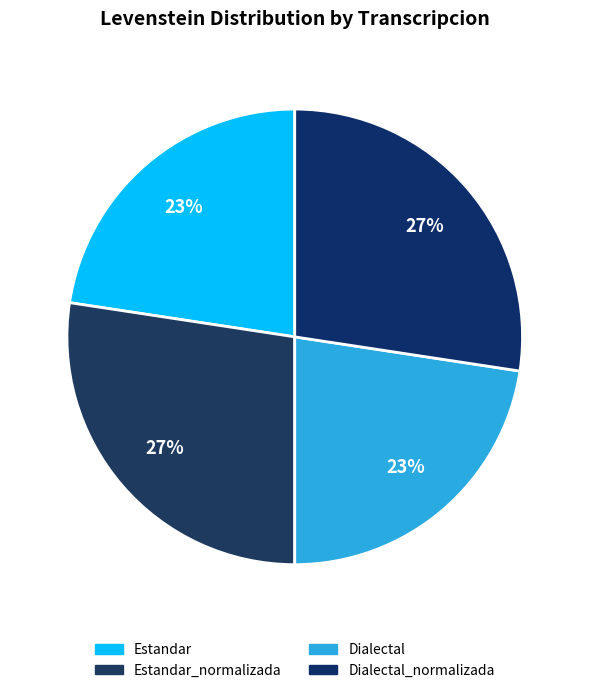

To the nearest percent, what is the average slice percentage?

25%